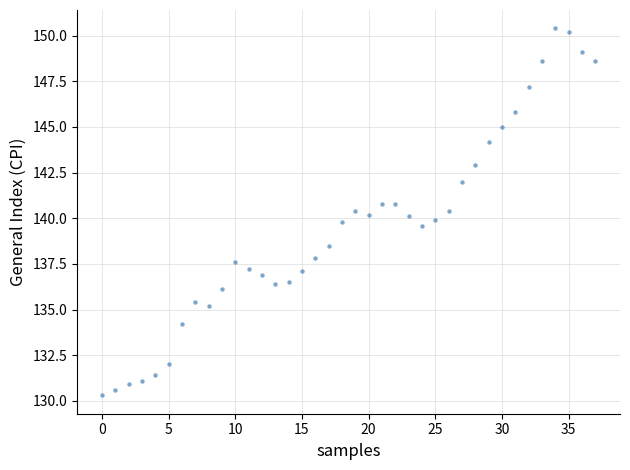

What is the range of Y values (max minus min)?

20.1